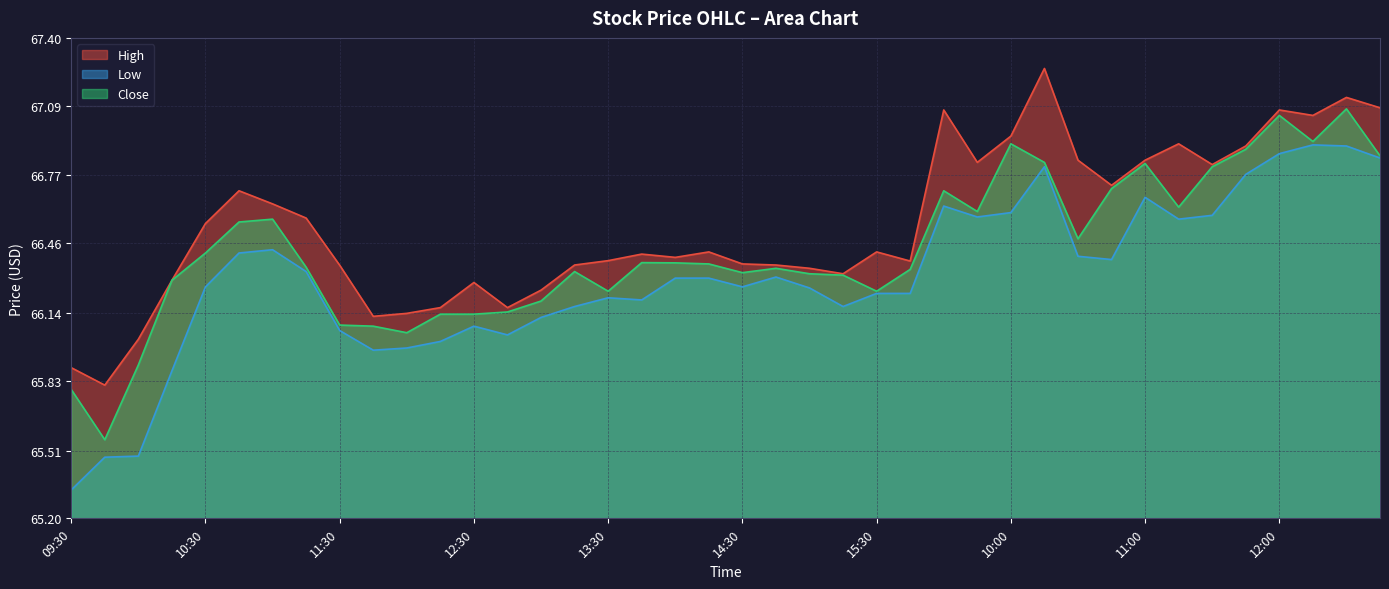

Between 12:15 and 10:00, which is larger?

10:00